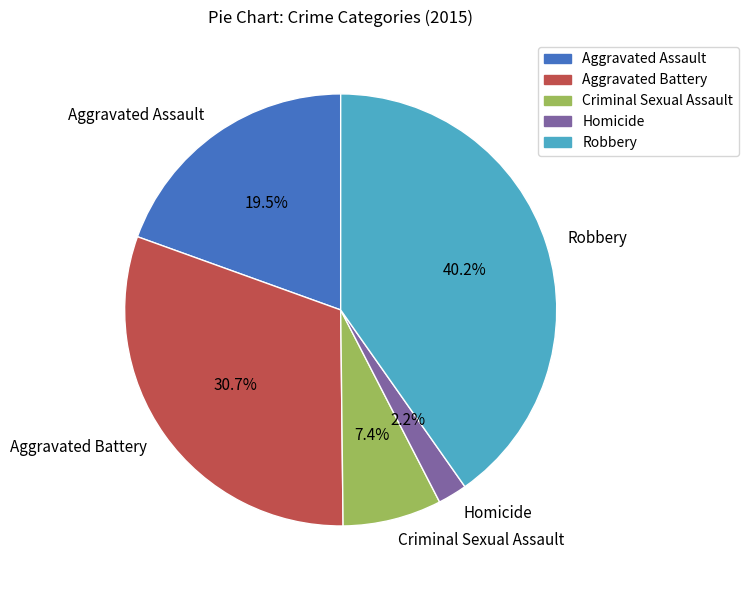

Which slice is the largest?

Robbery